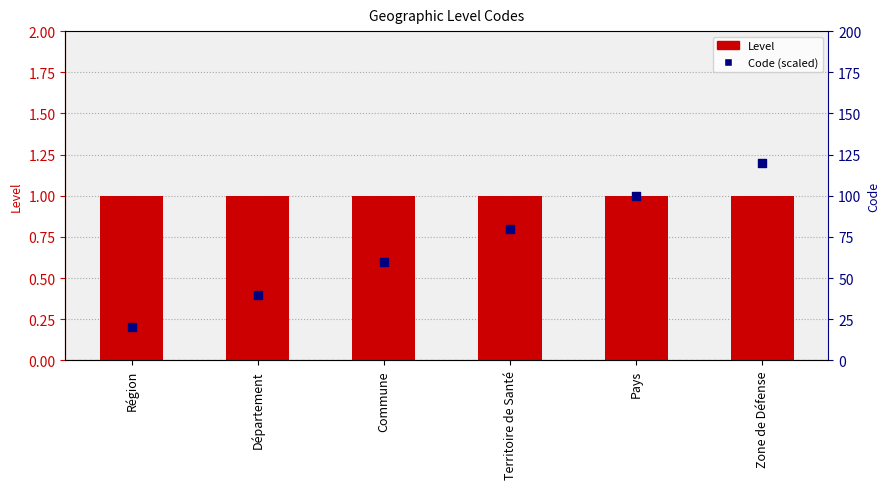

Is the value of Level at Département greater than the value of Code (scaled) at Département?

No